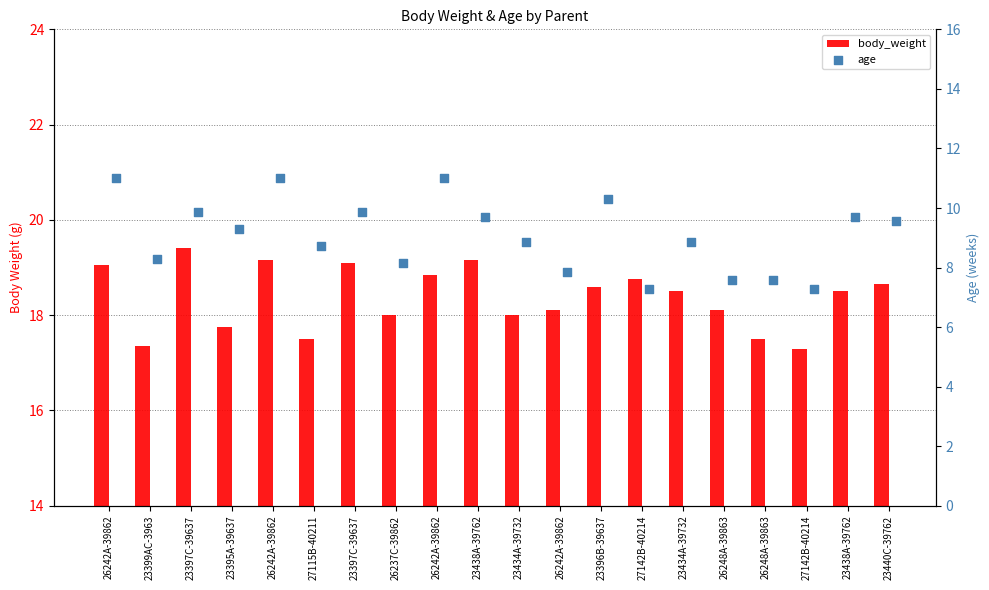

Is the value of body_weight at 26242A-39862 greater than the value of age at 23440C-39762?

Yes